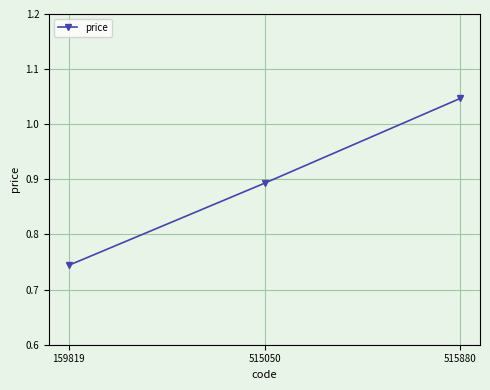

What is the change in value from 159819 to 515880?

+0.3